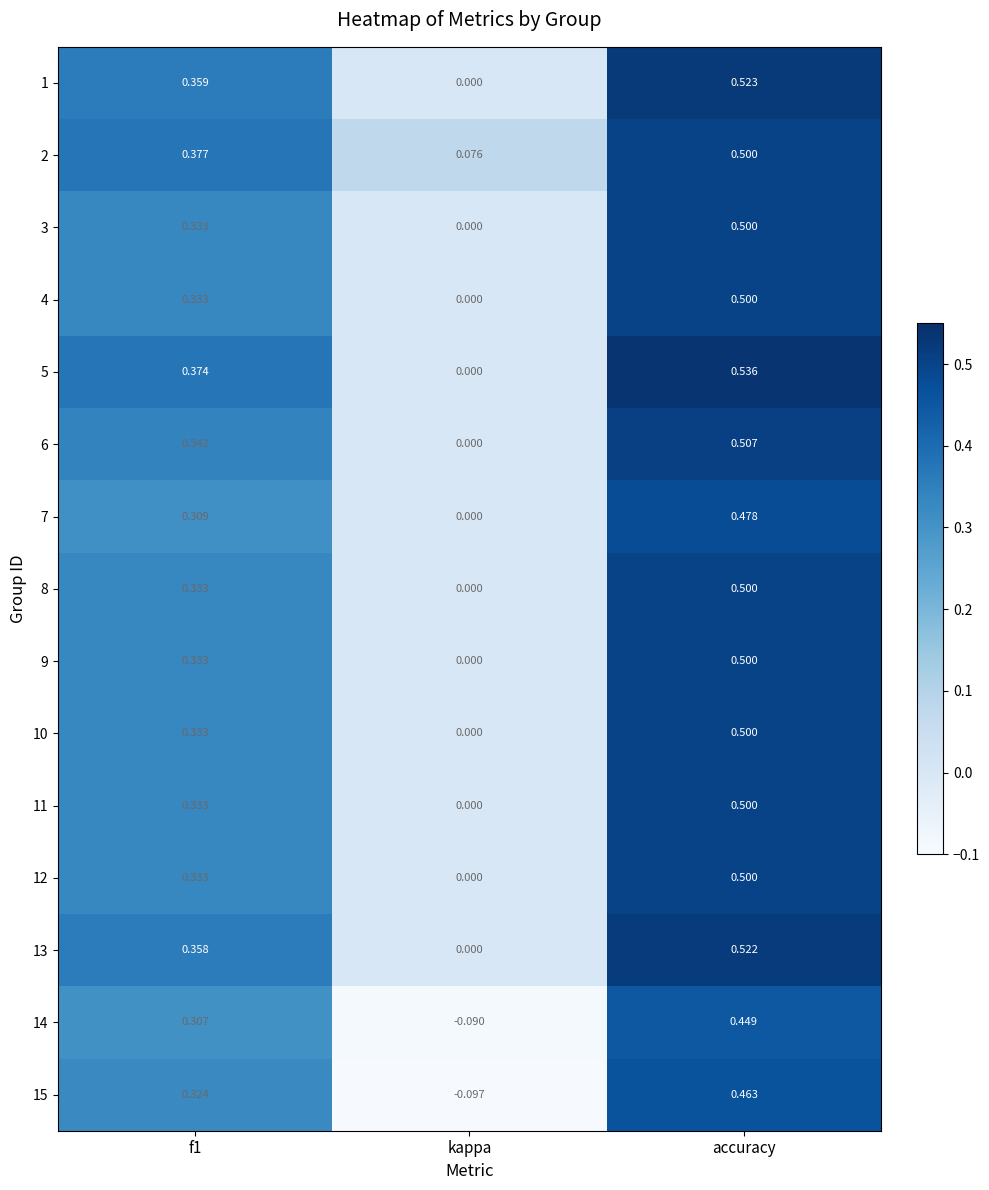

What is the difference between the highest and lowest values at kappa?

0.2